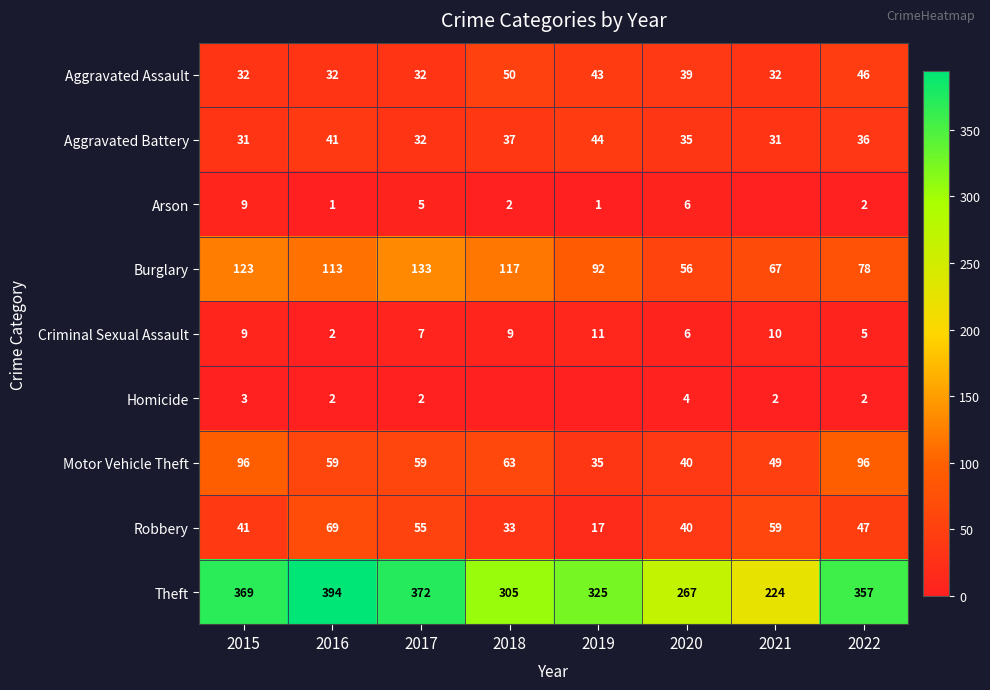

What is the approximate value of Motor Vehicle Theft at 2022?

96